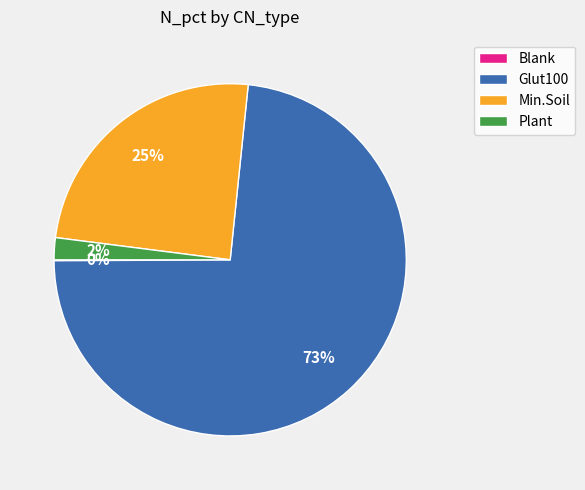

Do Plant and Glut100 together represent more than half of the pie?

Yes